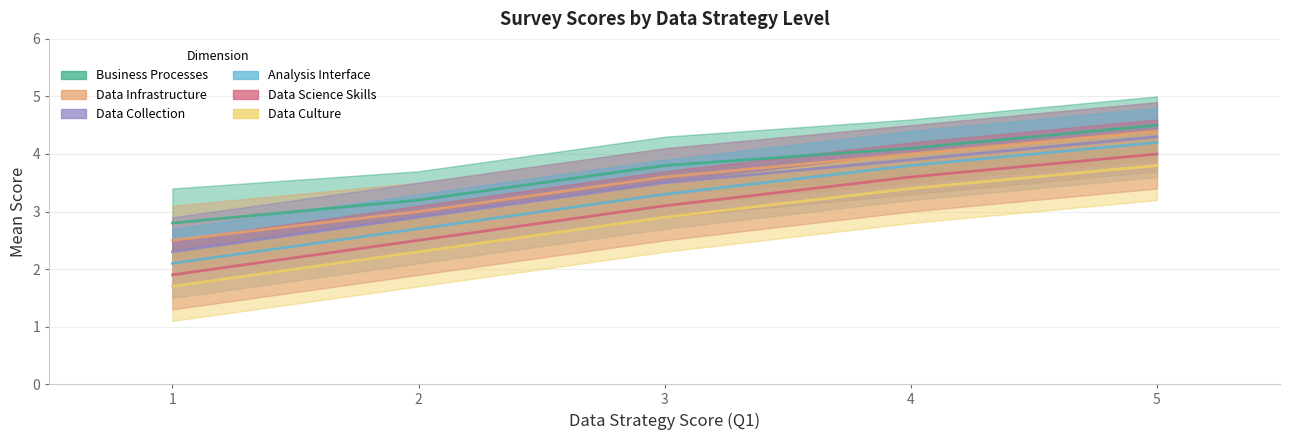

Which category has the lowest value in the Analysis Interface series?

1